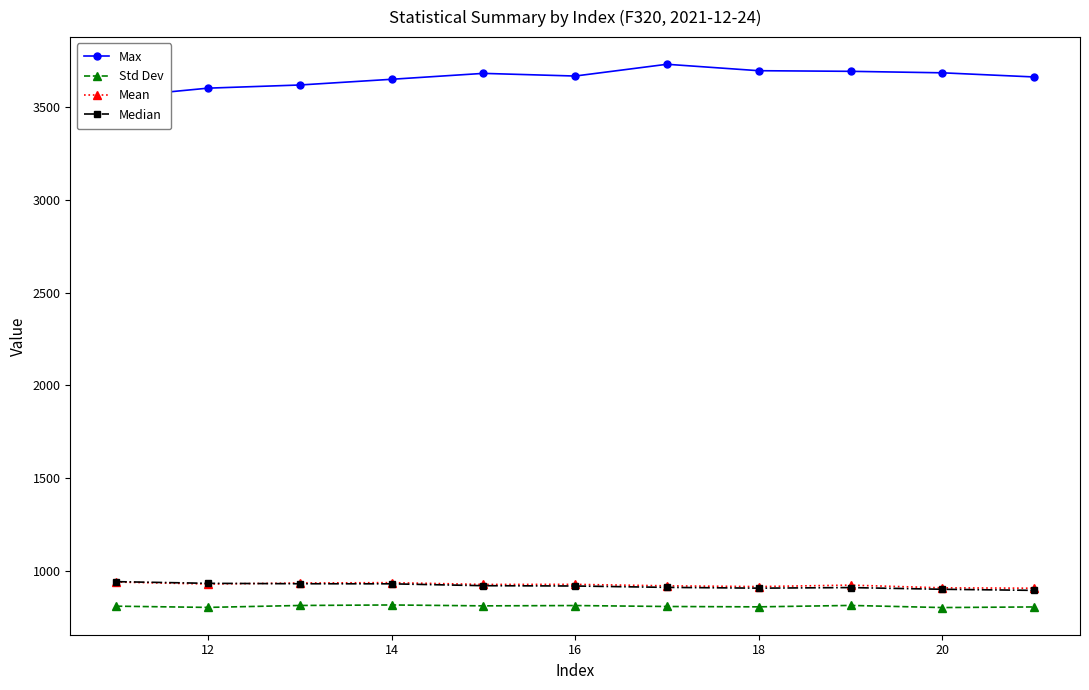

Does the chart have visible grid lines?

No